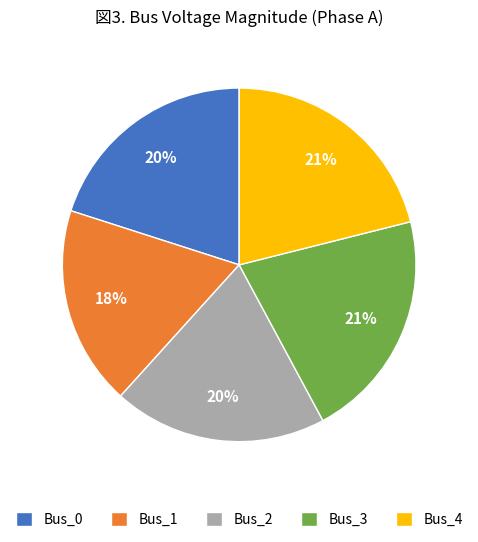

Is it true that Bus_4 is 21% of the pie?

True